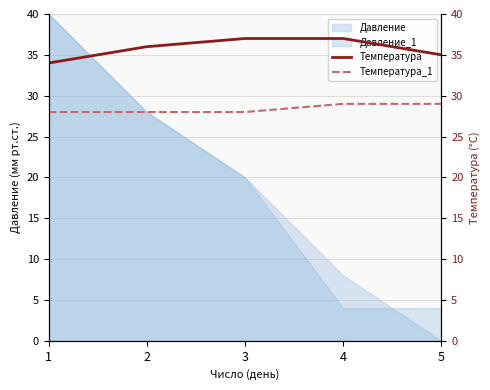

How many data points in Температура_1 are above 28?

2